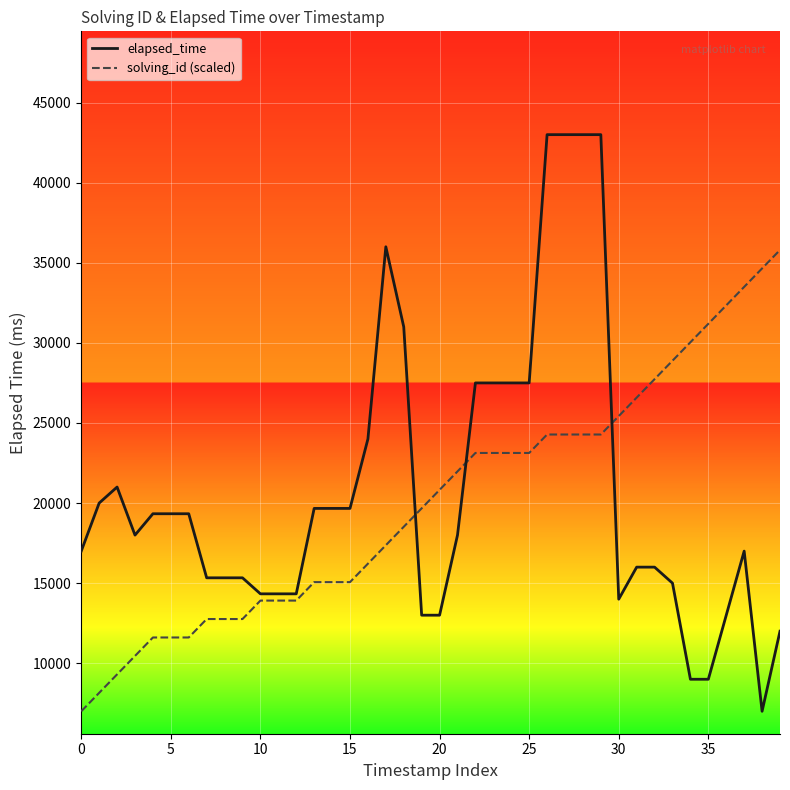

What is the smallest value displayed?

7000.0